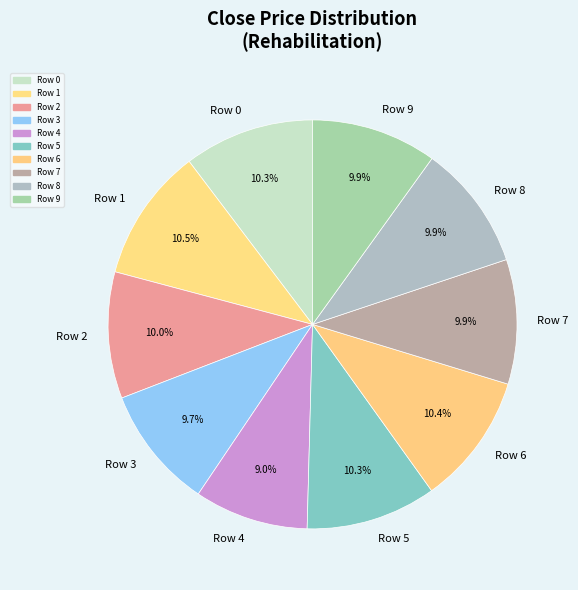

The Row 8 slice represents 17% of the pie. True or false?

False